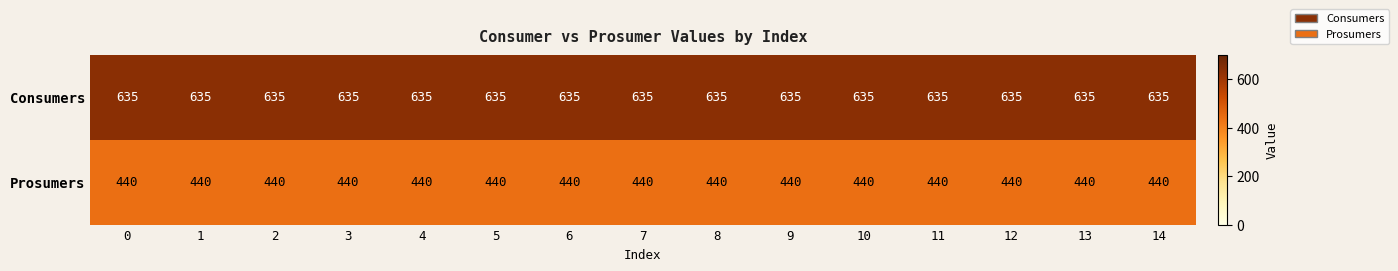

Which series has the largest total across all categories?

Consumers